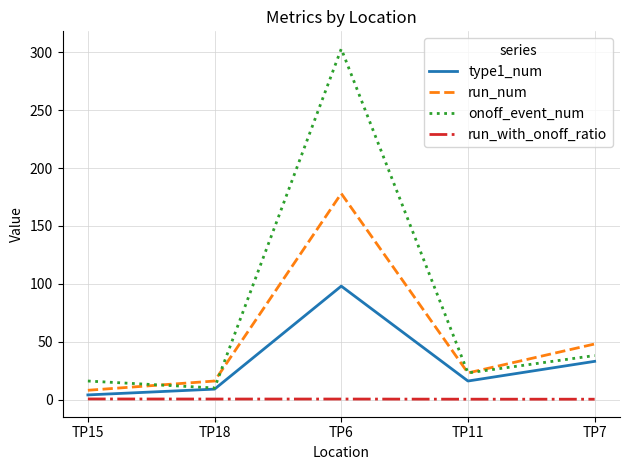

Rank the categories by onoff_event_num value from lowest to highest.

TP18, TP15, TP11, TP7, TP6